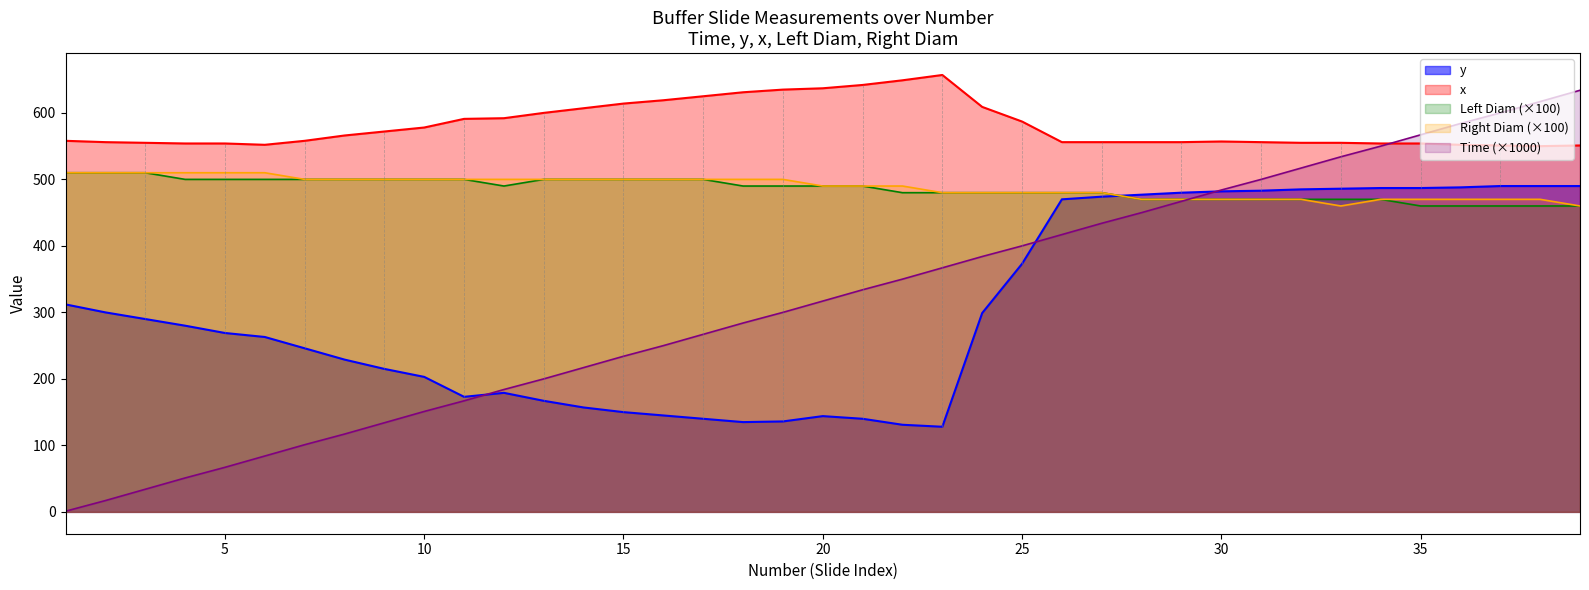

True or false: Time has more than 1 points higher than both neighbors.

False